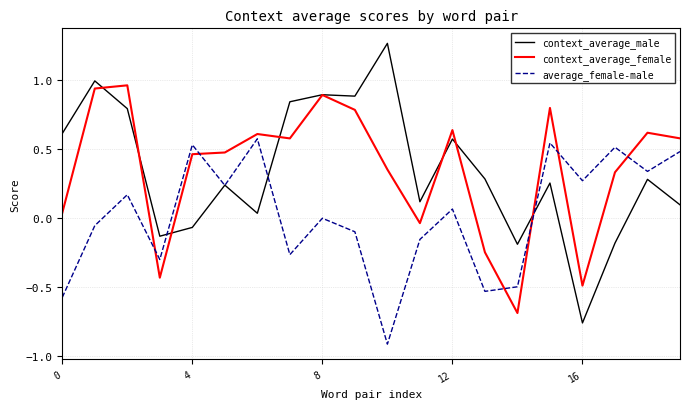

What is the difference between the maximum and second lowest values in the context_average_male series?

1.5